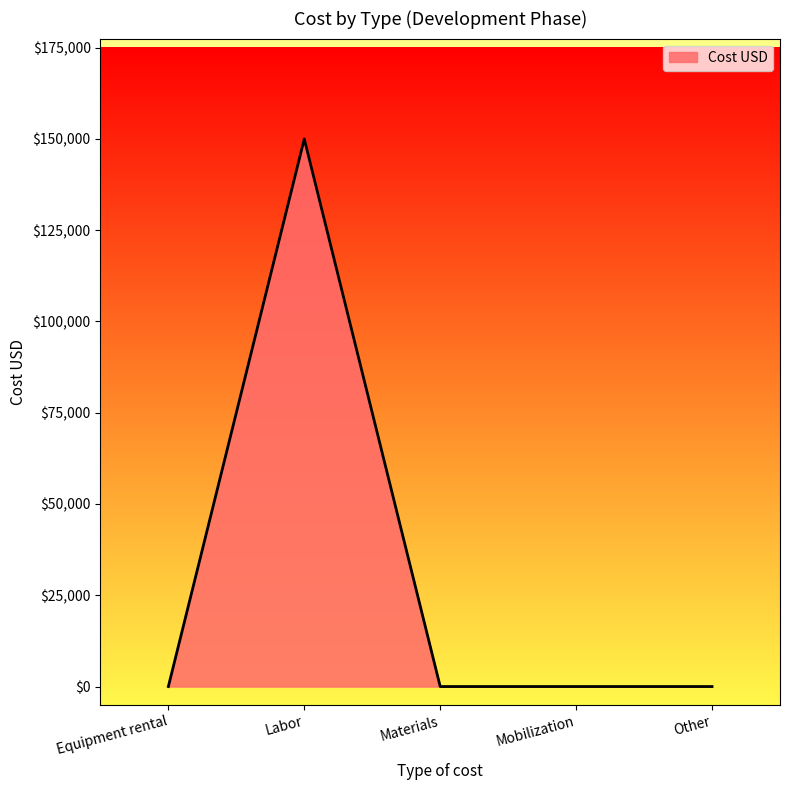

Reading right to left, transcribe all the data shown in this chart.

0	0	0	150000	0